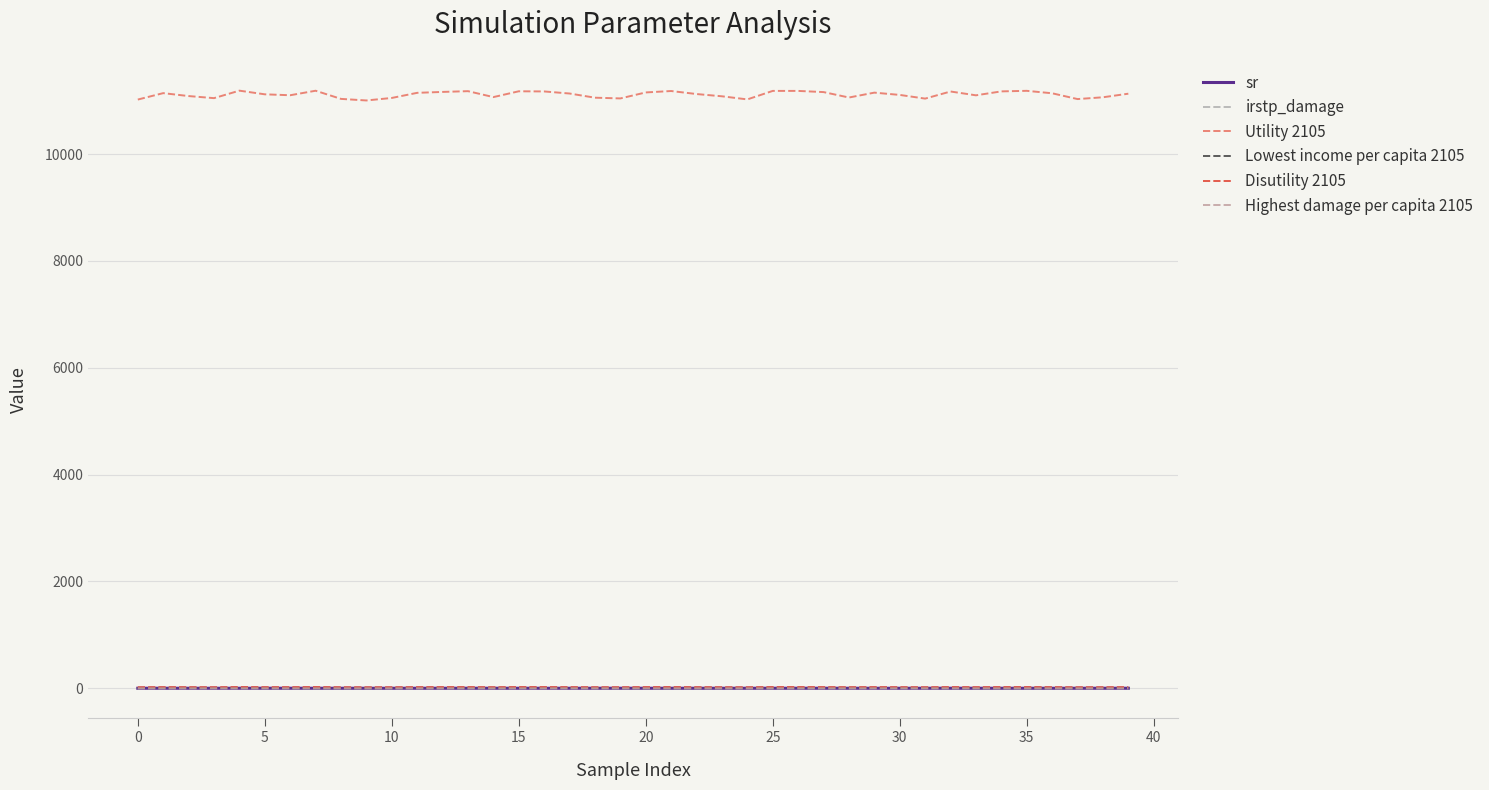

What is the label of the 27th point from the left?

26